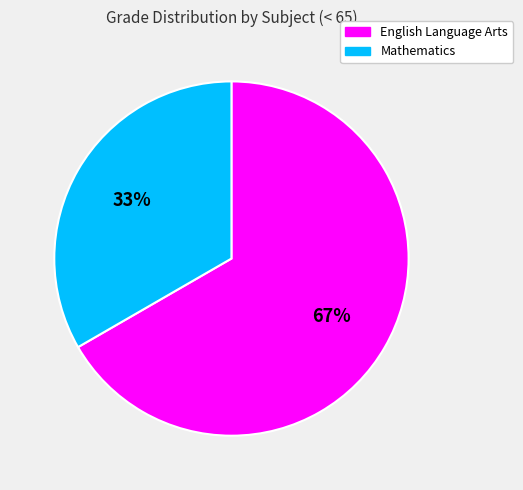

How many segments does this pie chart have?

2